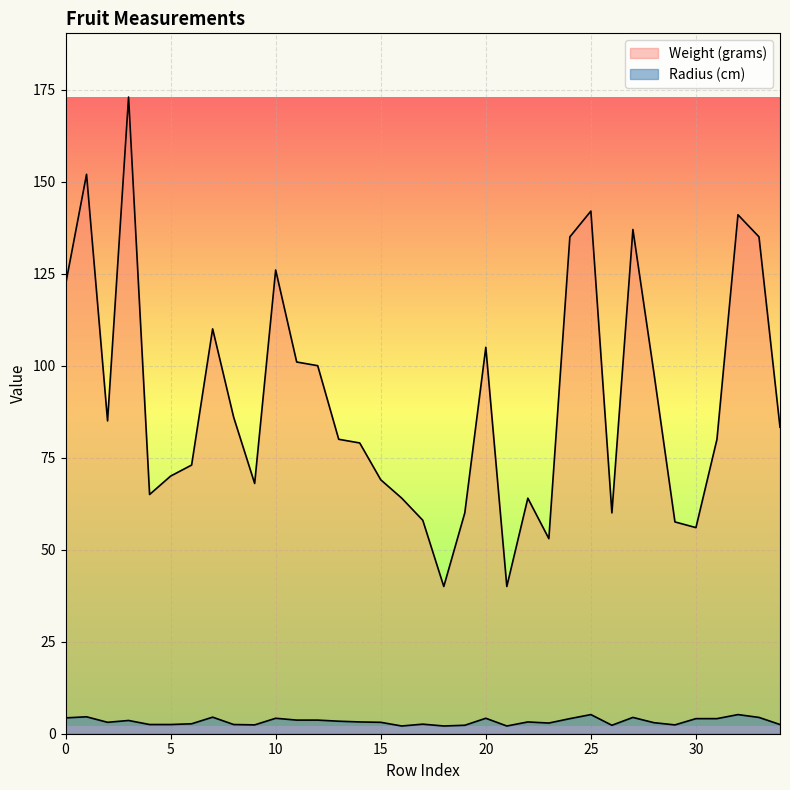

What is the highest value of the Weight (grams) series?

173.0